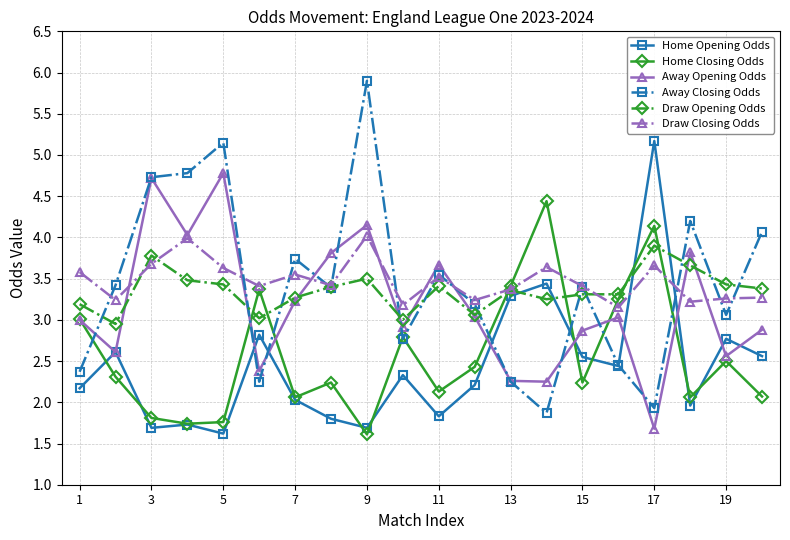

Which series has the widest spread of values?

Away Closing Odds